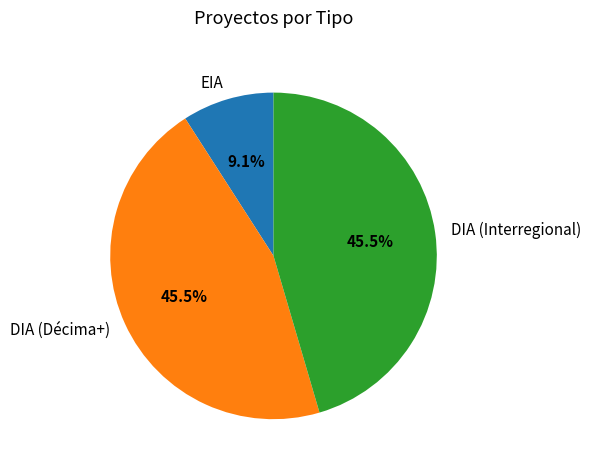

To the nearest percent, what is the difference between the largest and smallest slice percentages?

36%